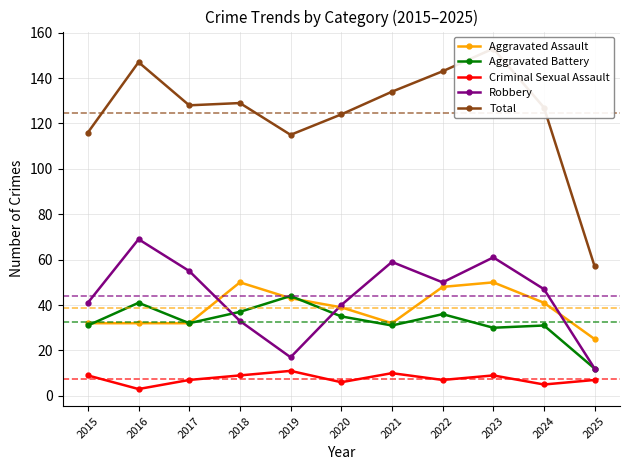

What is the average value of the Robbery series?

44